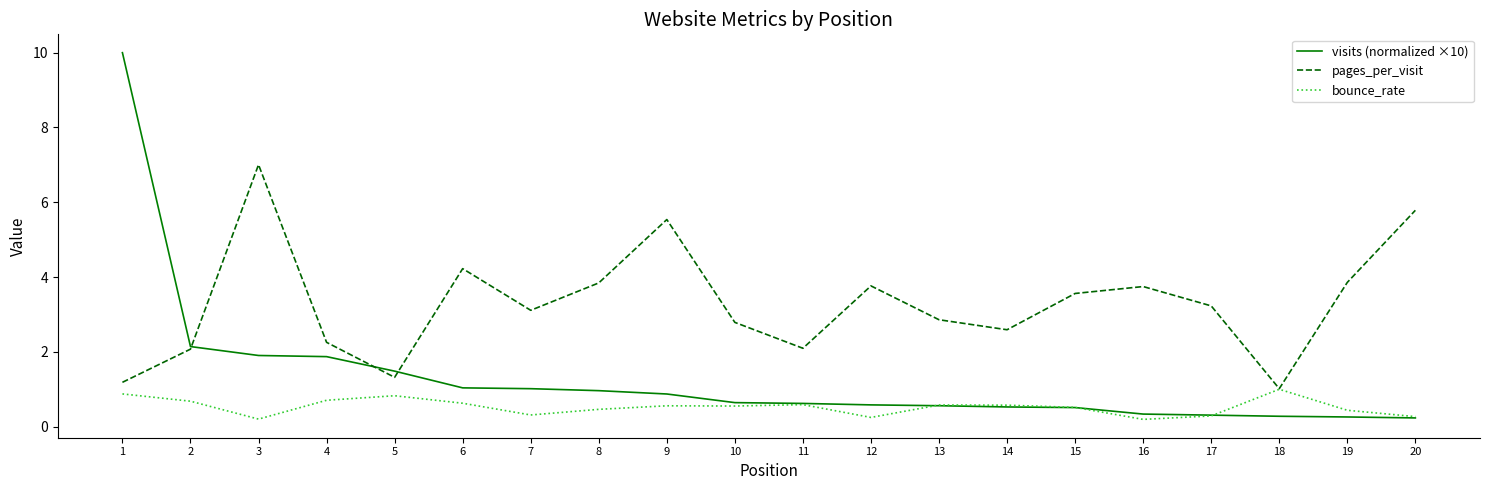

Which series has the largest range (max minus min)?

visits (normalized ×10)